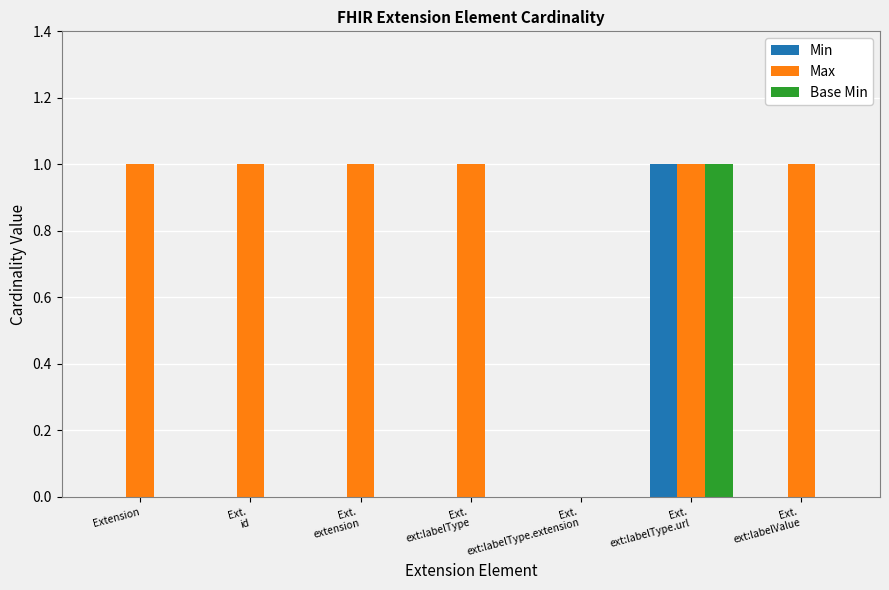

Is it true that Max equals 0 at Extension?

False